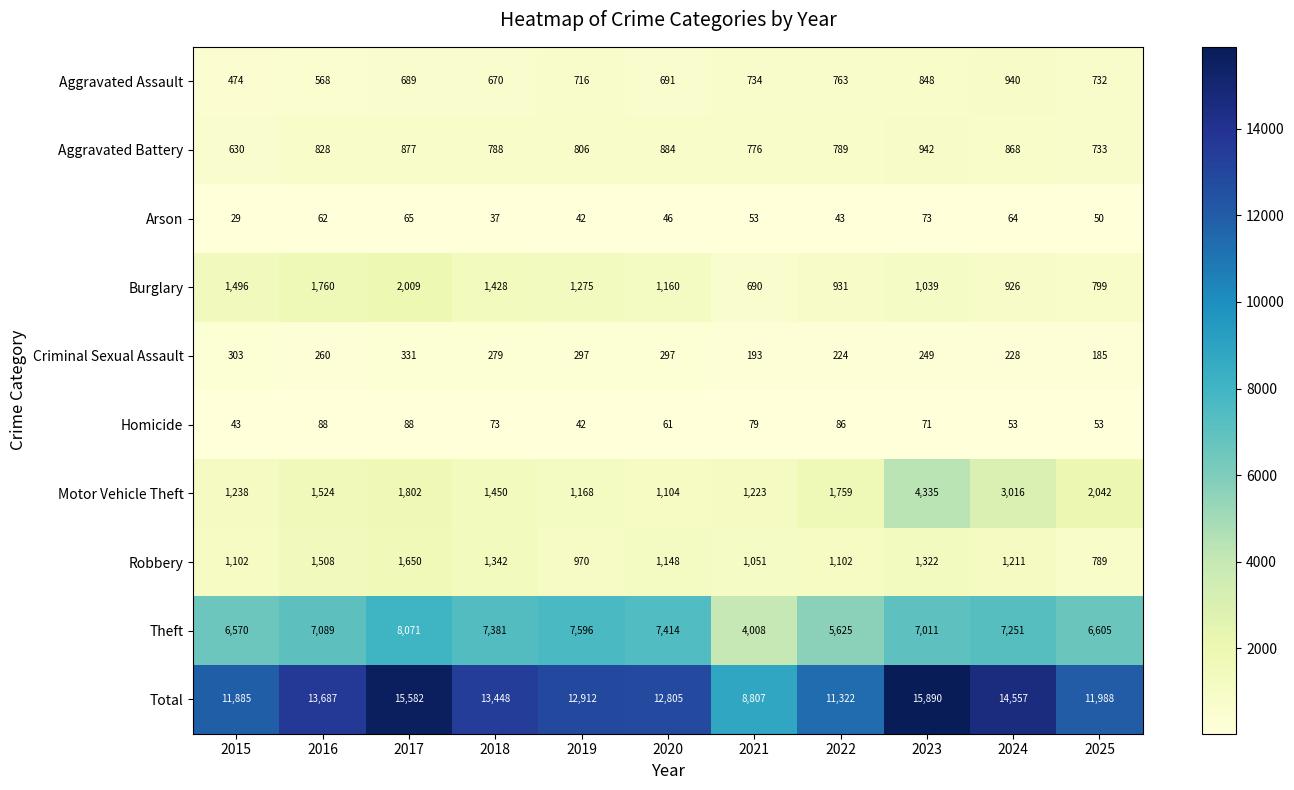

At how many categories does at least one series exceed 11369?

9